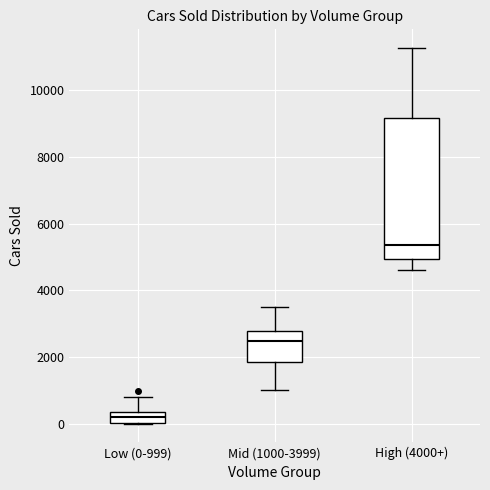

Reading left to right, transcribe this box plot: for each box, give where its median line is, the range the box spans, and where its two whiskers end, as read against the y-axis. The values are not printed on the chart, so give them approximately, as read against the axis.

Low (0-999): median 200, box 0 to 400, whiskers 0 to 800
Mid (1000-3999): median 2400, box 1800 to 2800, whiskers 1000 to 3600
High (4000+): median 5400, box 5000 to 9200, whiskers 4600 to 11200